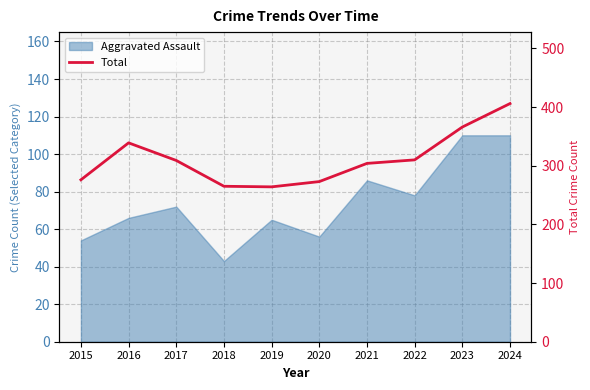

Reading left to right, extract all data points from this chart.

2015=276	2016=339	2017=309	2018=265	2019=264	2020=273	2021=304	2022=310	2023=366	2024=406